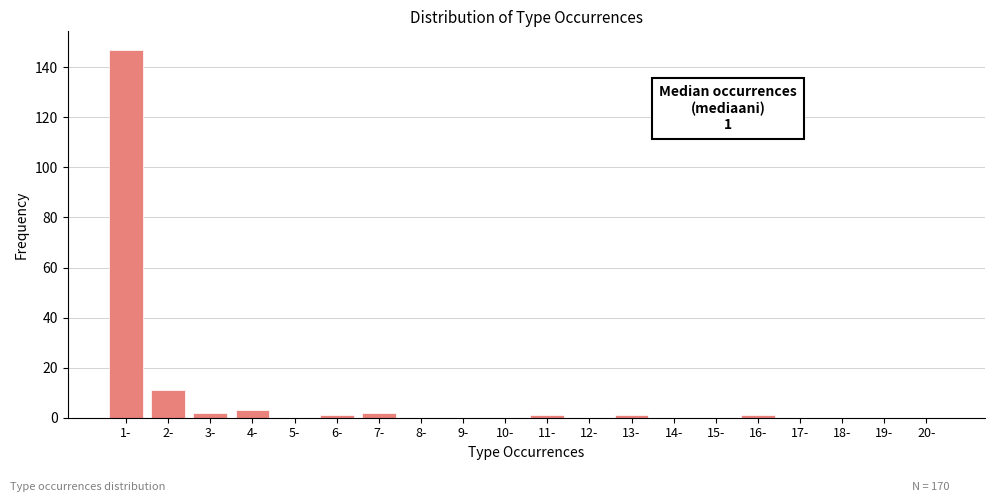

Reading left to right, transcribe all the data shown in this chart.

1-=147	2-=11	3-=2	4-=3	5-=0	6-=1	7-=2	8-=0	9-=0	10-=0	11-=1	12-=0	13-=1	14-=0	15-=0	16-=1	17-=0	18-=0	19-=0	20-=0